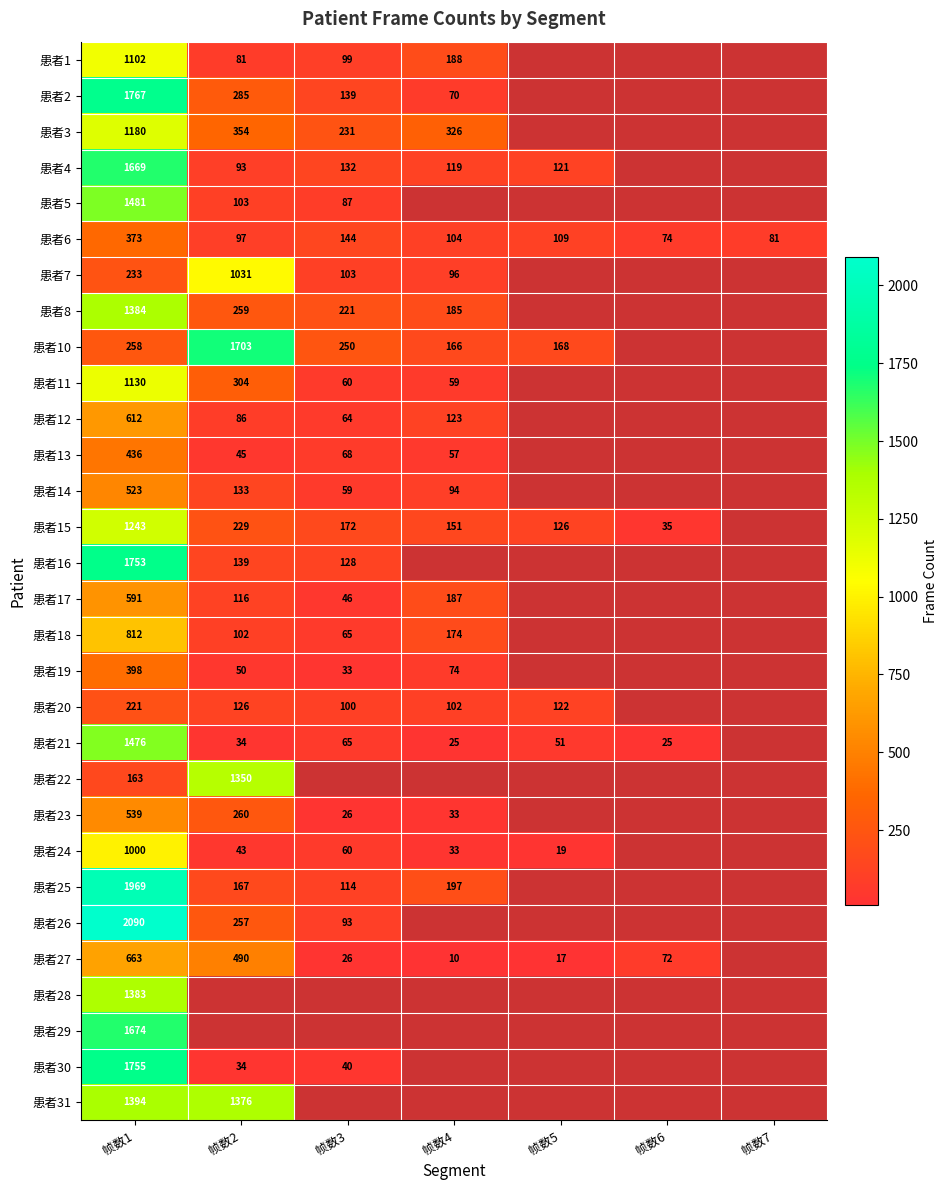

At 帧数1, list the series in order from largest to smallest.

患者26, 患者25, 患者2, 患者30, 患者16, 患者29, 患者4, 患者5, 患者21, 患者31, 患者8, 患者28, 患者15, 患者3, 患者11, 患者1, 患者24, 患者18, 患者27, 患者12, 患者17, 患者23, 患者14, 患者13, 患者19, 患者6, 患者10, 患者7, 患者20, 患者22